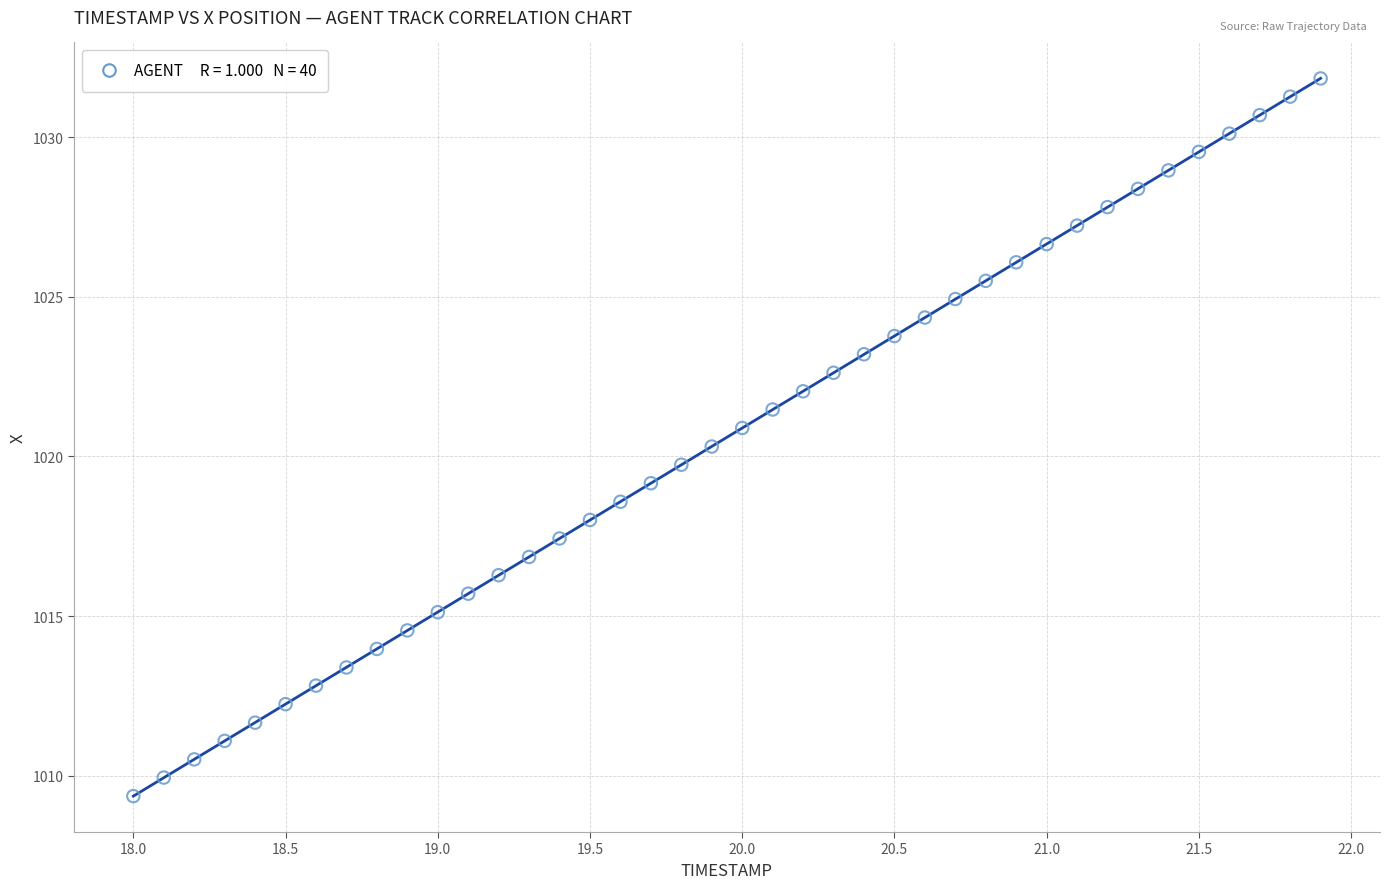

What is the range of X values (max minus min)?

3.9